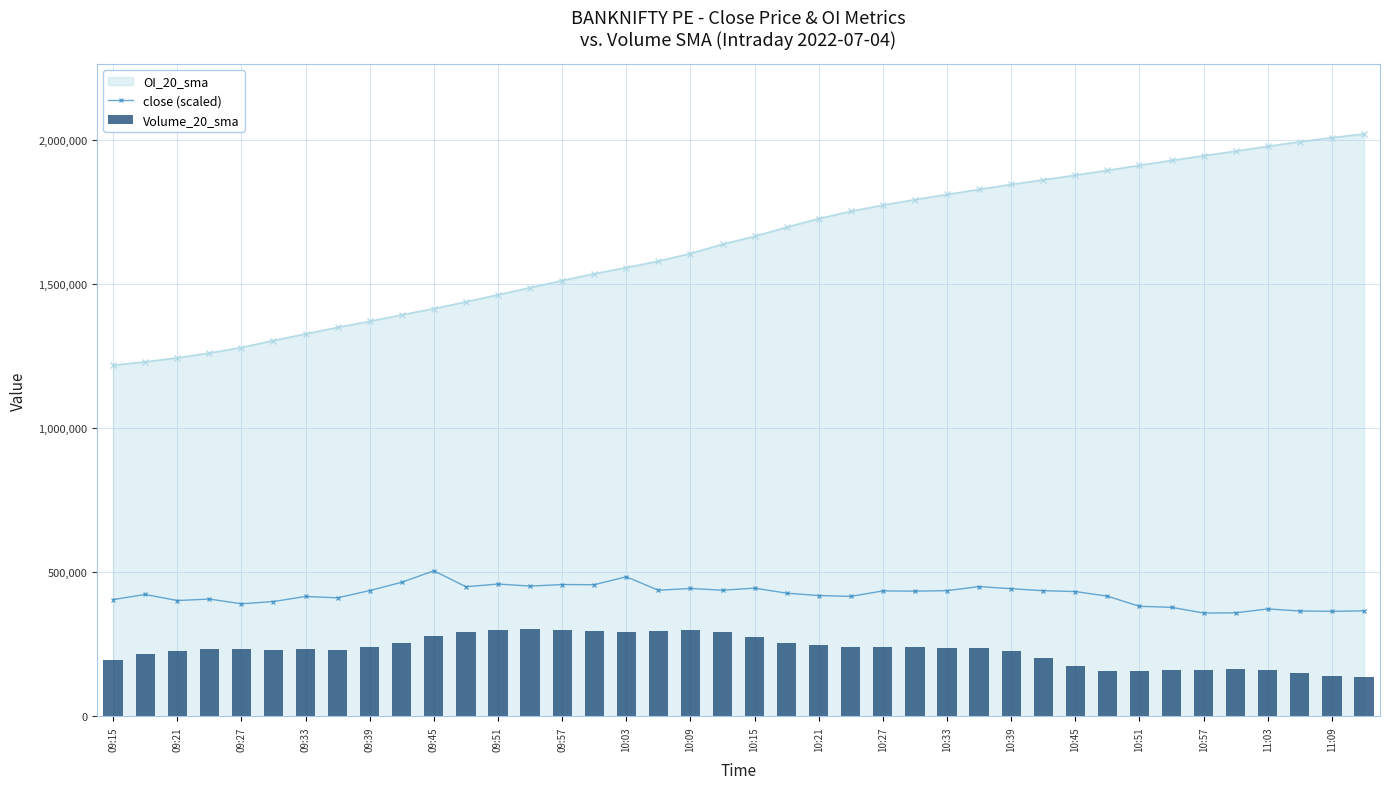

True or false: close (scaled) has a value of 218585.0 at 11:03.

False